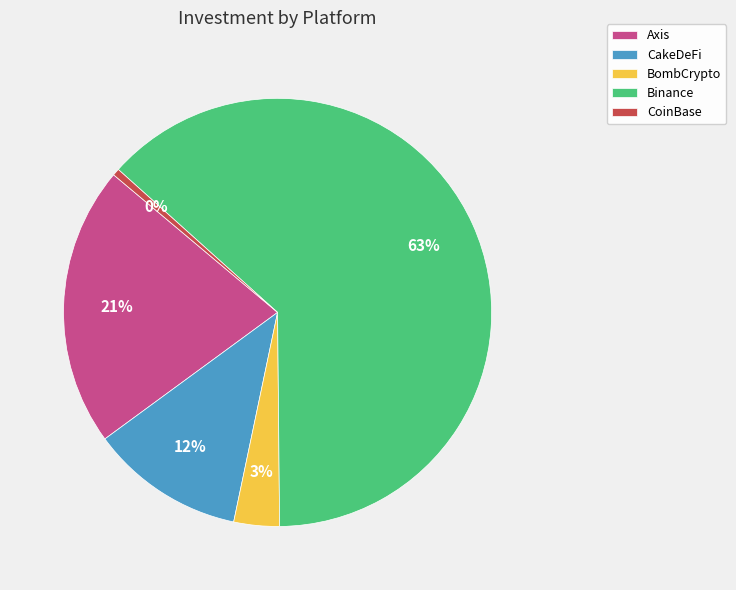

Is the sum of CakeDeFi and Axis greater than half?

No